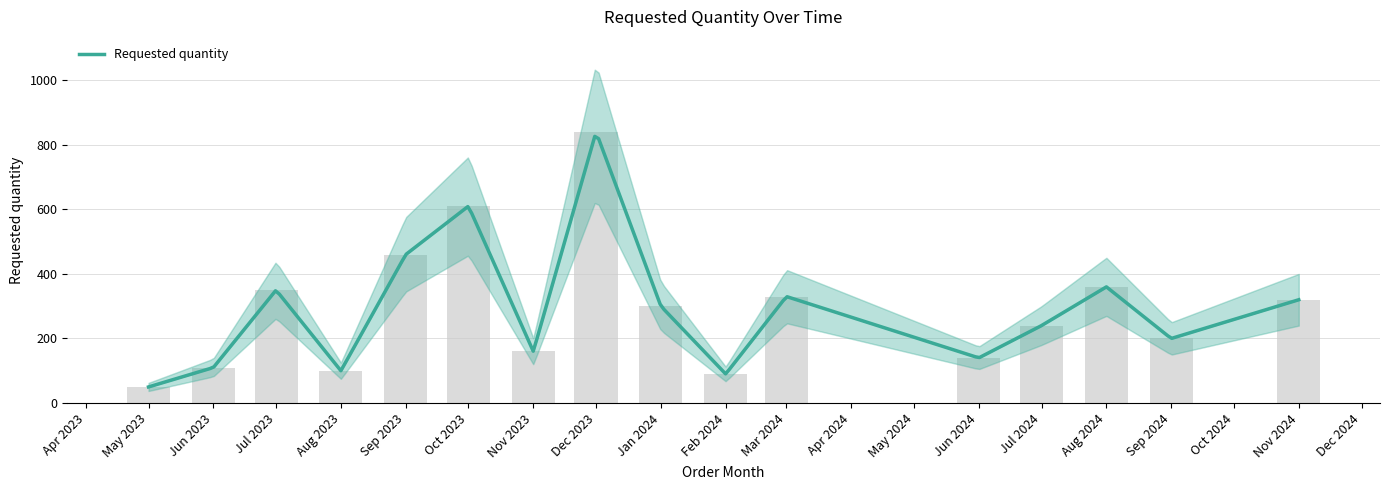

What is the average value?

291